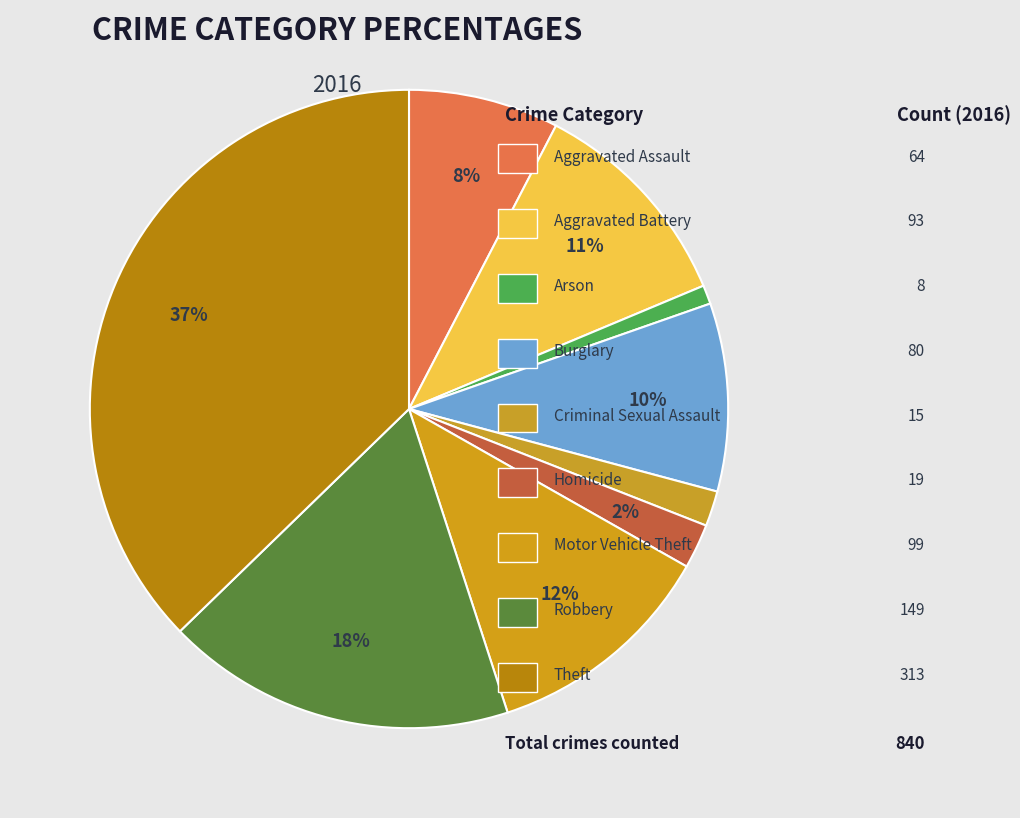

Which slice is the smallest?

Arson